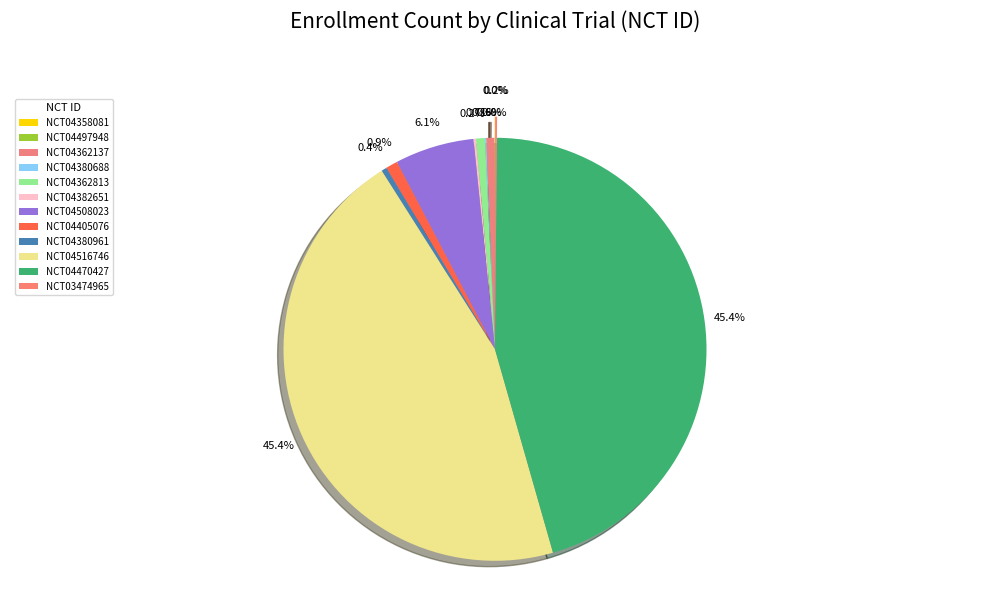

Which category has the biggest portion of the pie?

NCT04516746